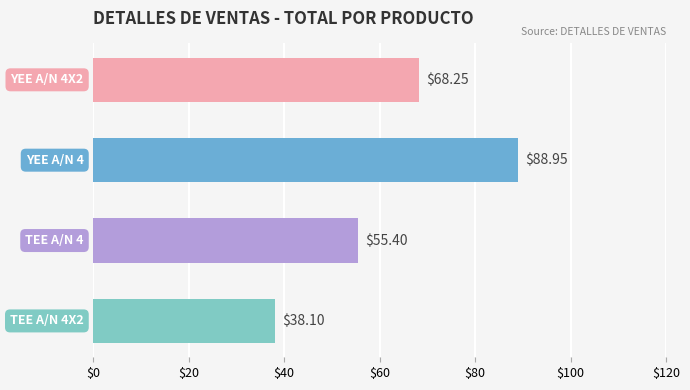

What is the greatest value displayed?

89.0